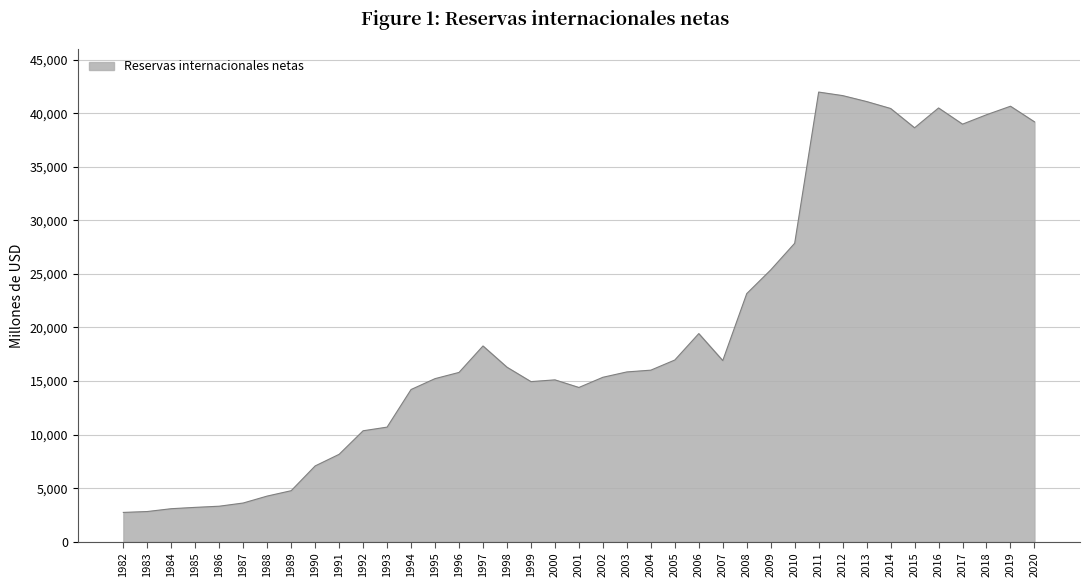

What is the difference between the values at 2000 and 2009?

10263